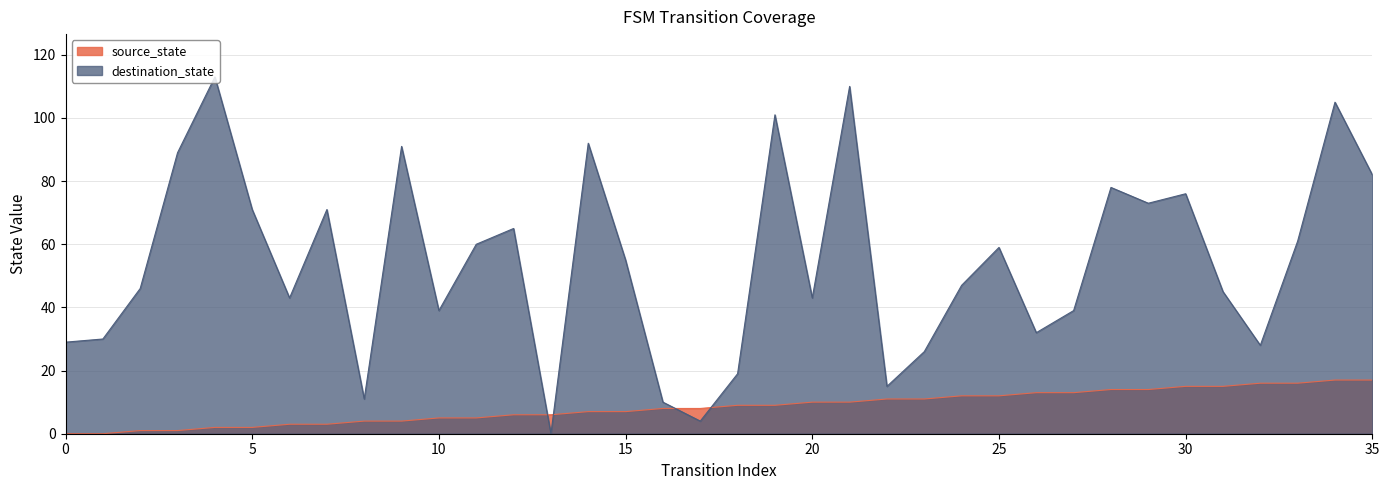

At which label does destination_state first exceed 55?

3